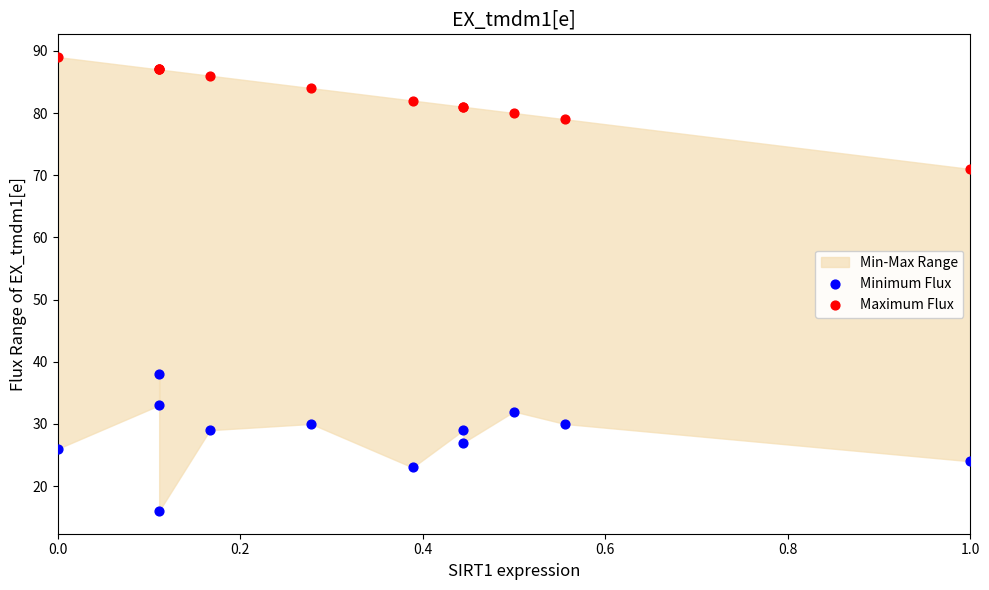

Which series contains the highest Y value?

Maximum Flux